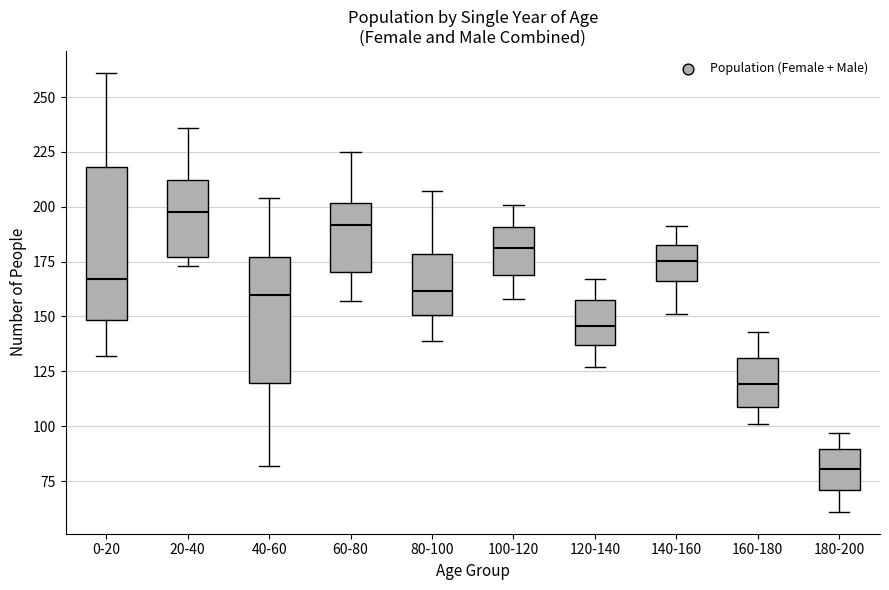

Which box's median line is the highest?

20-40